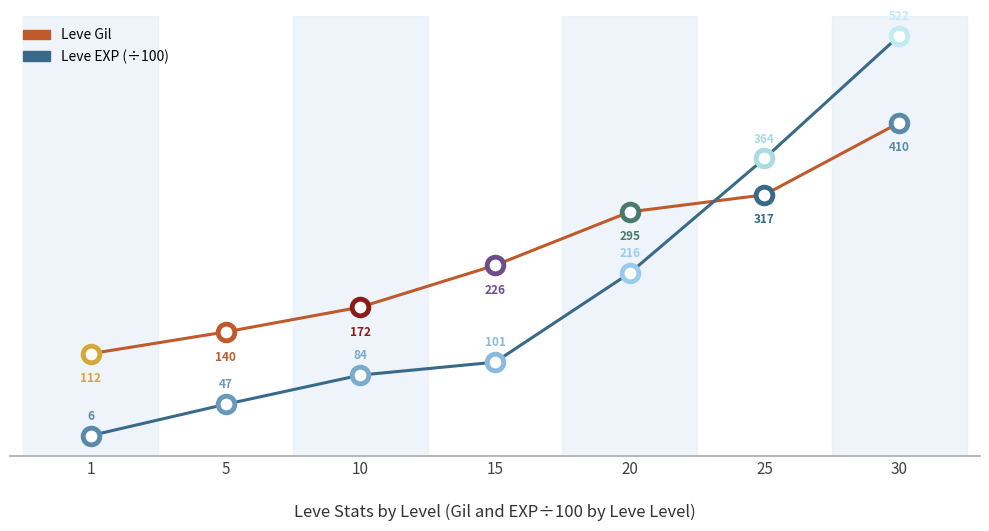

Does the chart display data point markers on the line(s)?

No